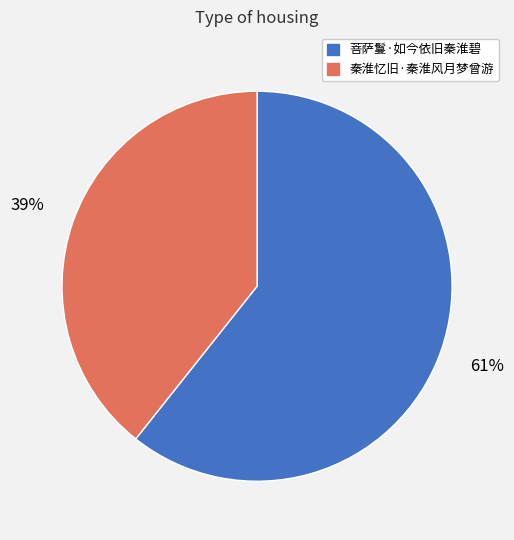

What percentage is the 秦淮忆旧·秦淮风月梦曾游 slice, to the nearest percent?

39%